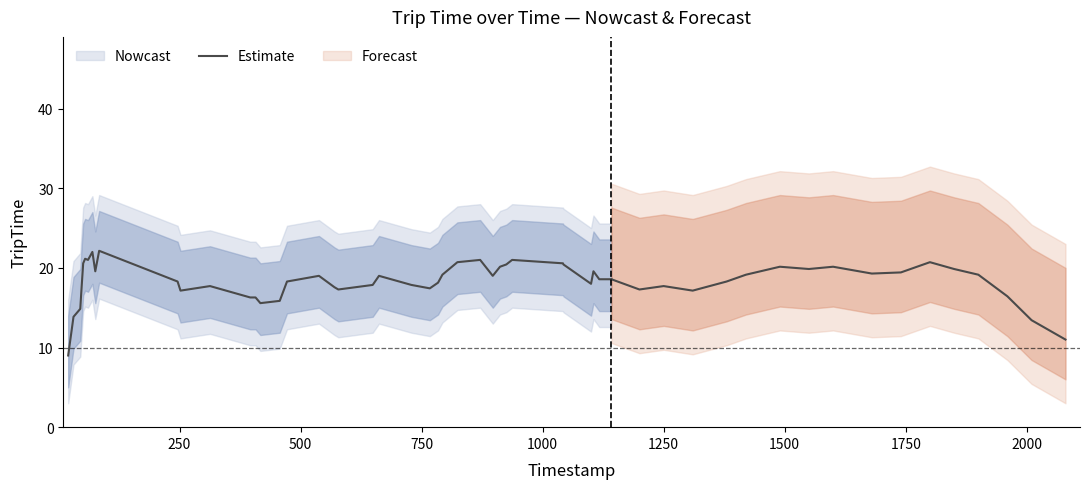

True or false: there are more than 1 points higher than both neighbors.

True